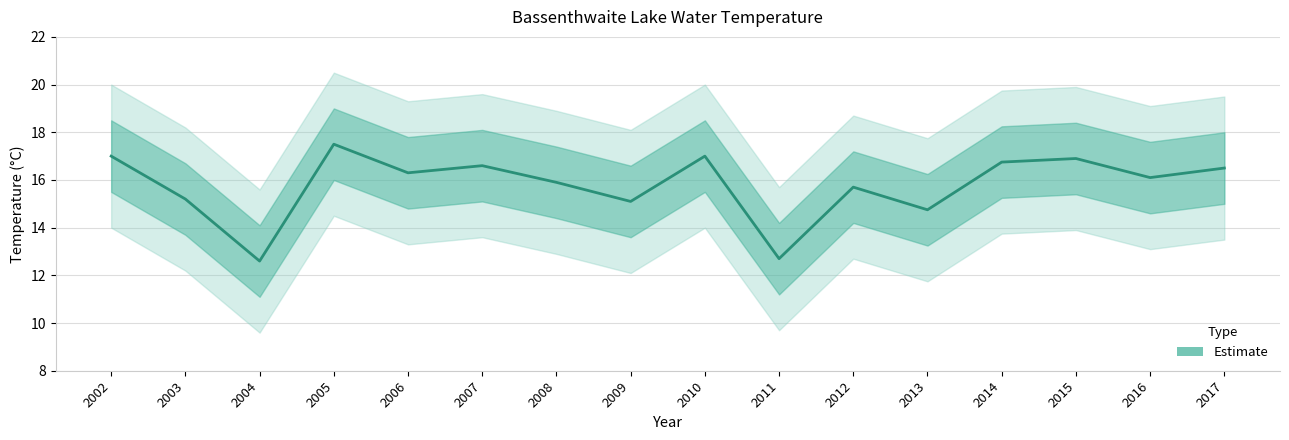

What is the value of the 14th point from the left?

16.9